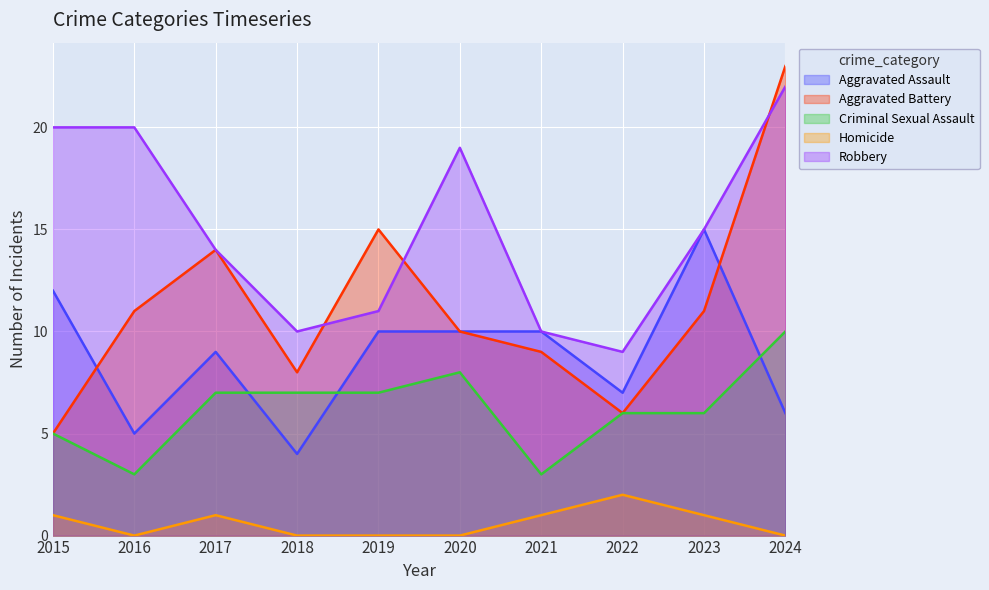

How many lines are shown in the chart?

5